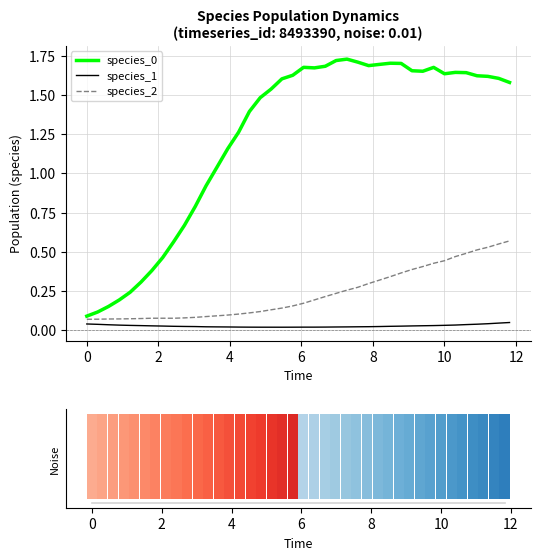

Where is noise_bar nearest to the value 1?

−2